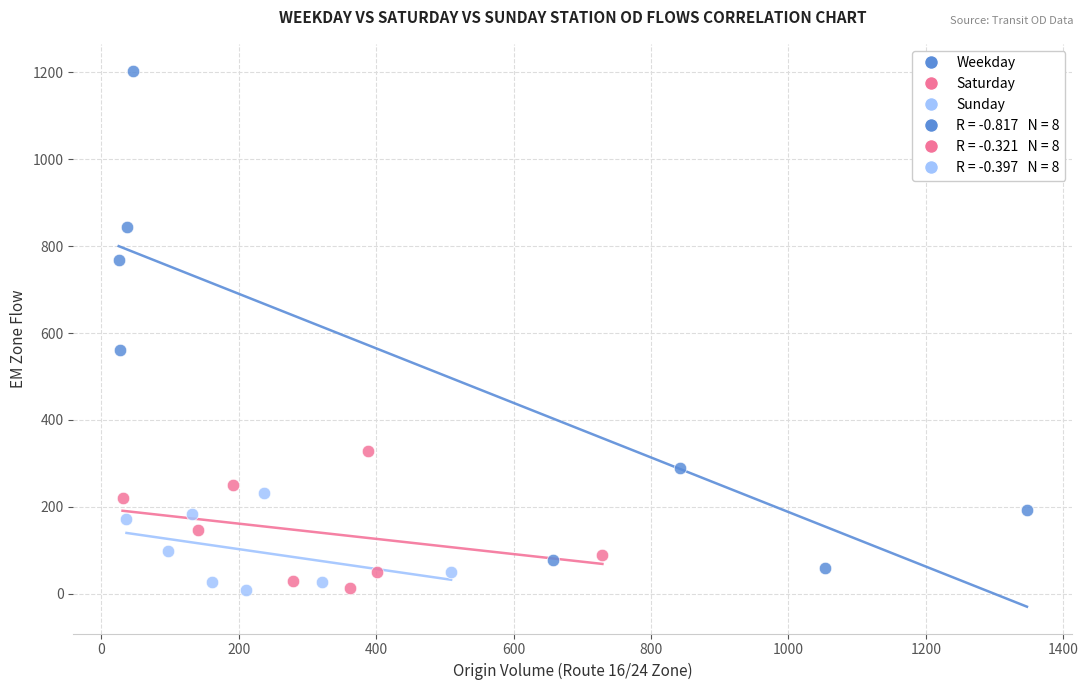

Which series has the largest Y range (max minus min)?

Weekday